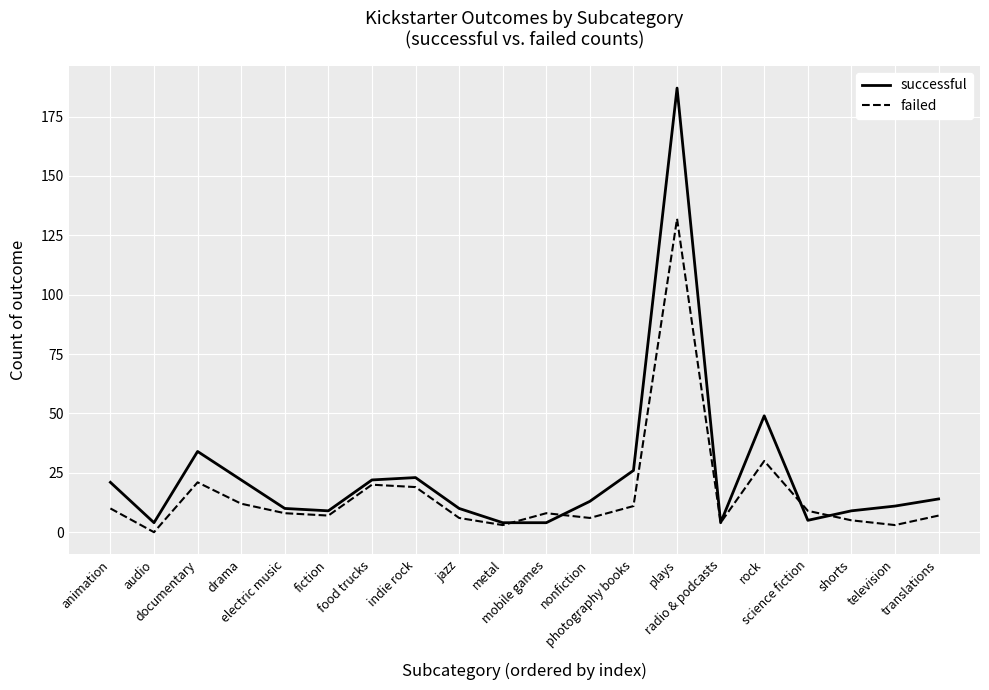

Where is the first local minimum for successful?

audio